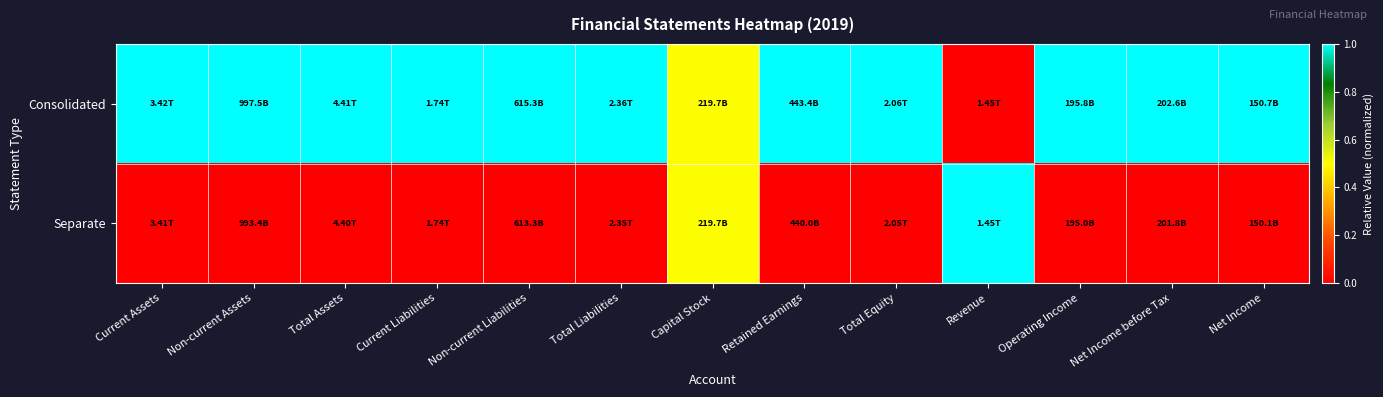

At which category is the sum across all series the highest?

Current Assets